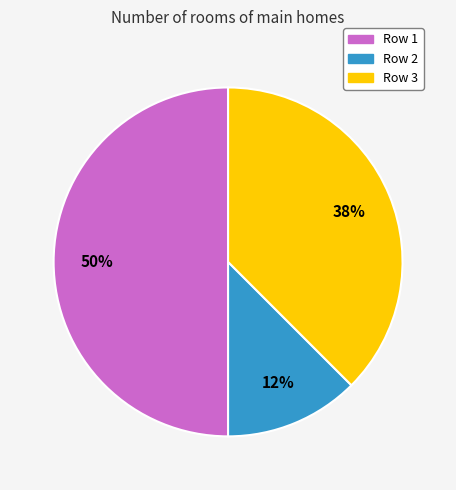

To the nearest percent, what is the average slice percentage?

33%